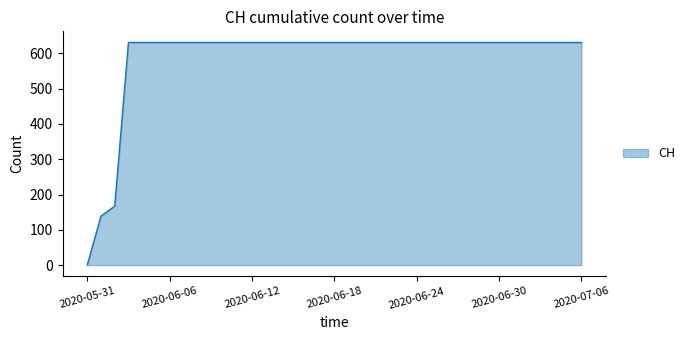

What is the maximum value shown in the chart?

631